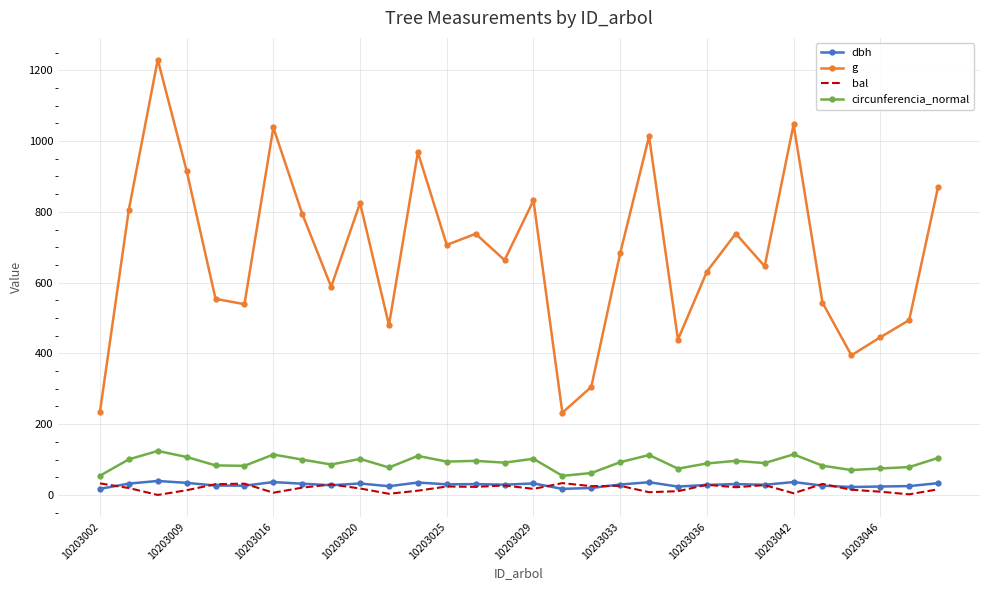

What is the greatest value displayed?

1230.0